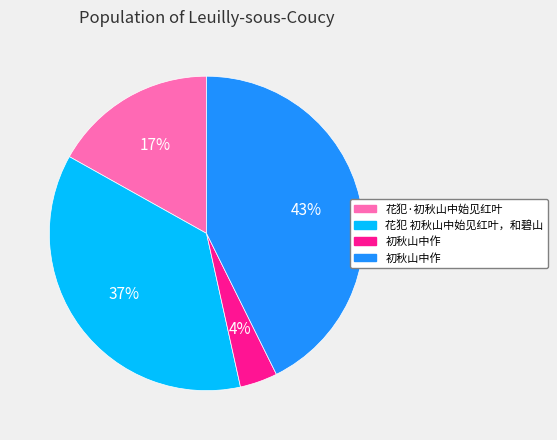

To the nearest percent, what is the average slice percentage?

25%